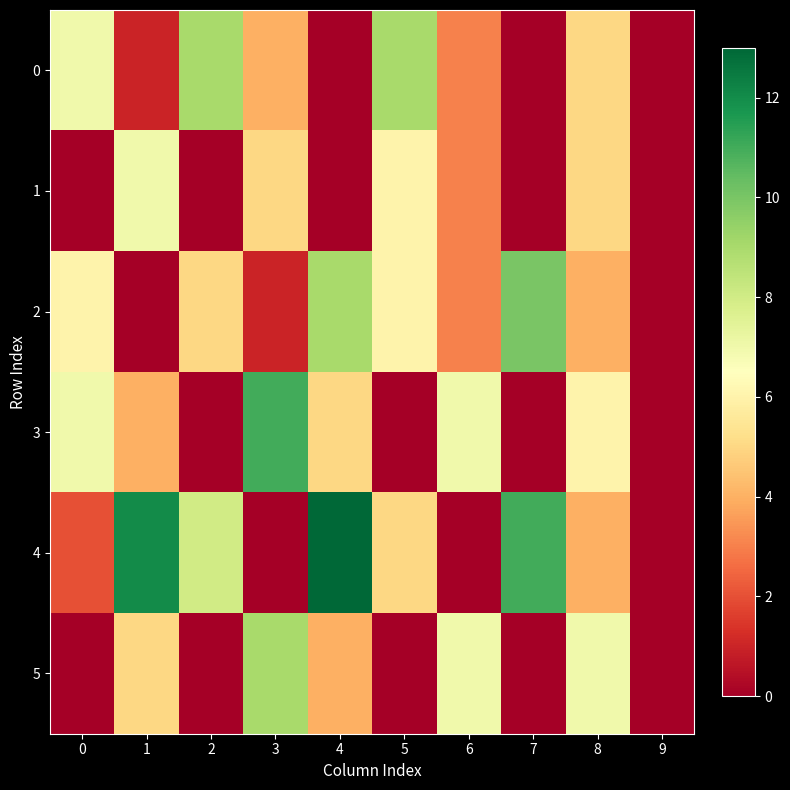

Which series has the widest spread of values?

4